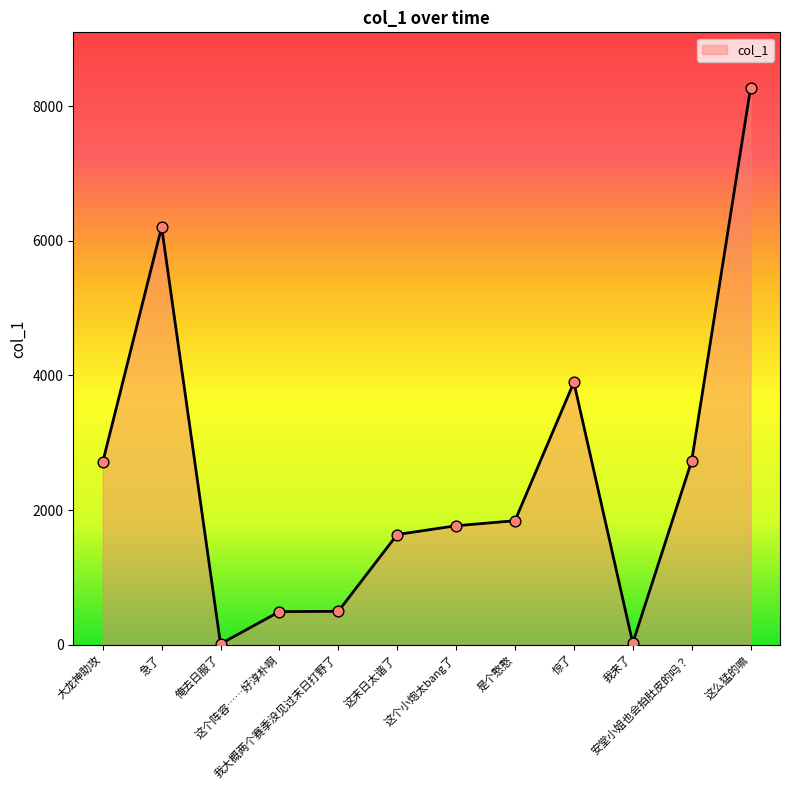

What is the change in value from 俺去日服了 to 我来了?

+12.4